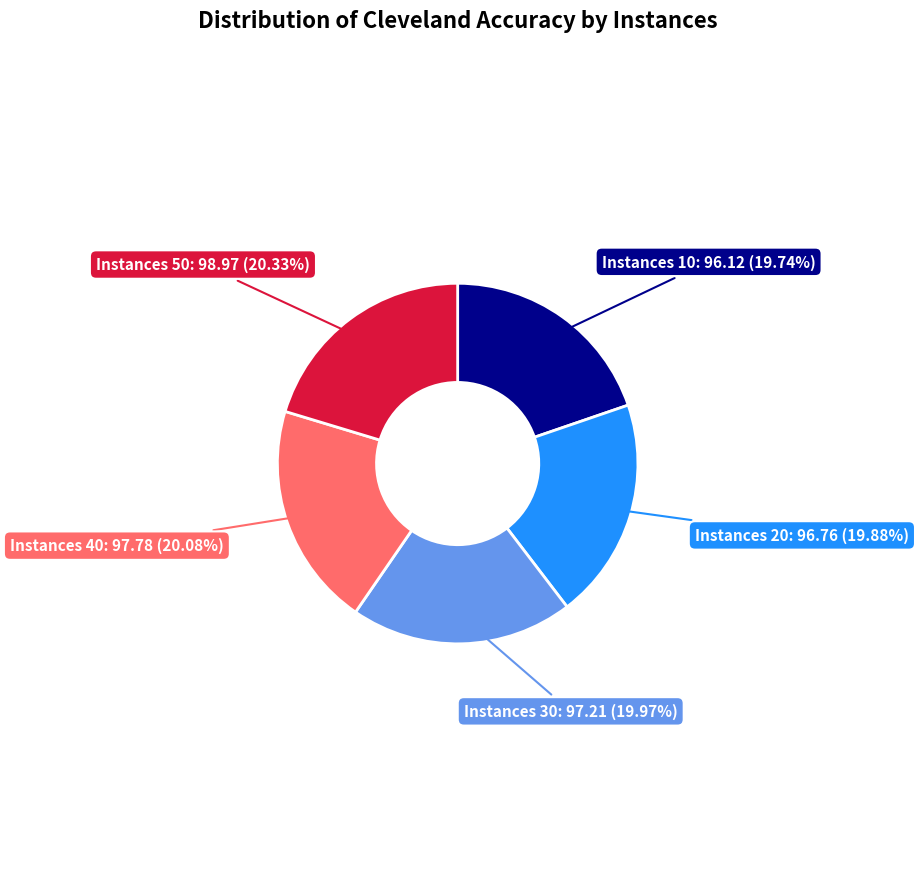

How many slices are in this pie chart?

5